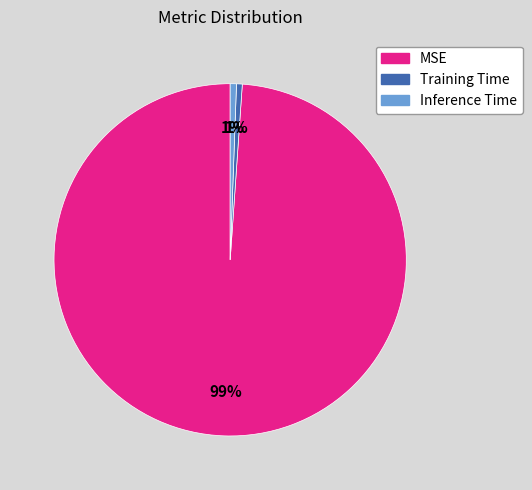

Between Training Time and MSE, which is larger?

MSE